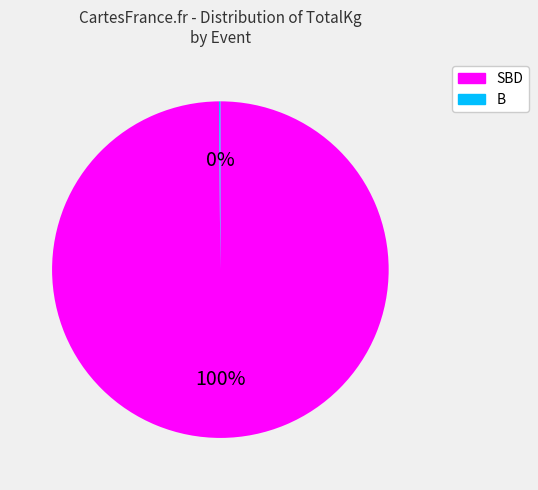

Is there a majority slice in this chart?

Yes